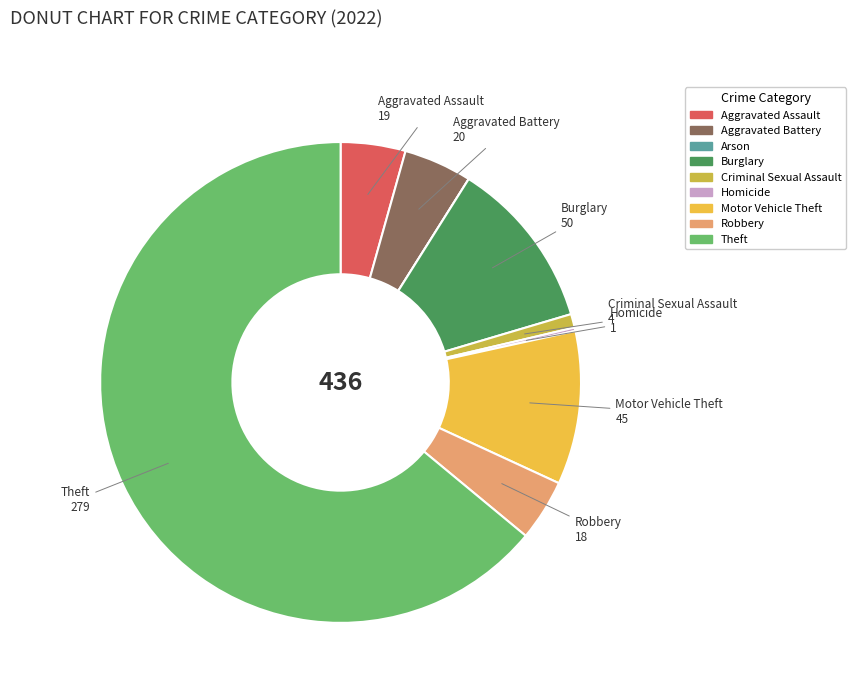

Which slice is the largest?

Theft